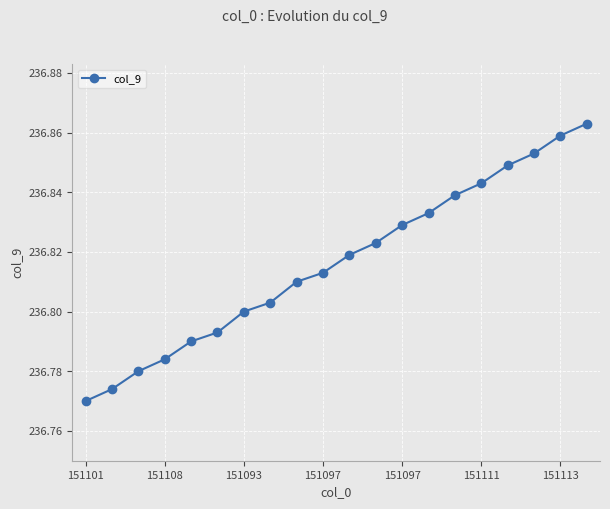

True or false: there are more than 1 points higher than both neighbors.

False